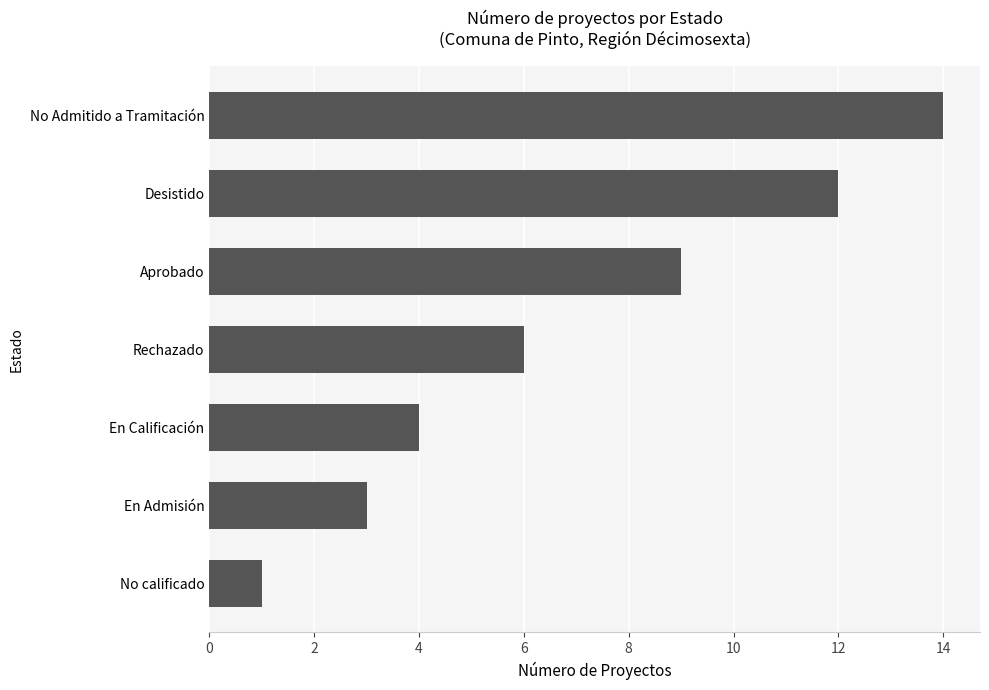

How many data points does each series have?

7